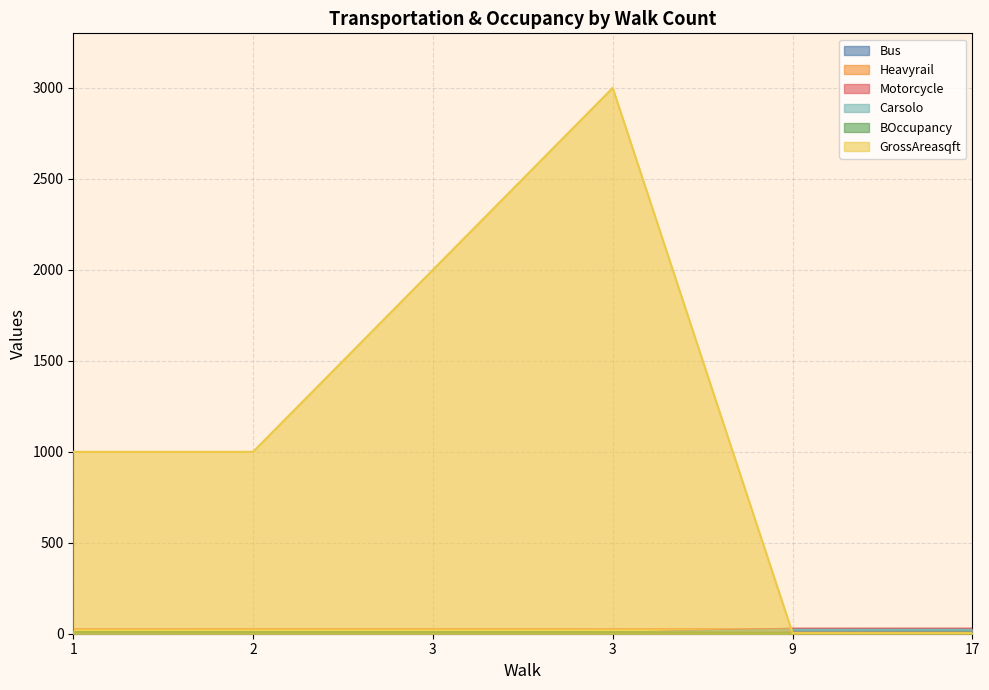

In Carsolo, how many points are lower than both neighbors (excluding endpoints)?

1